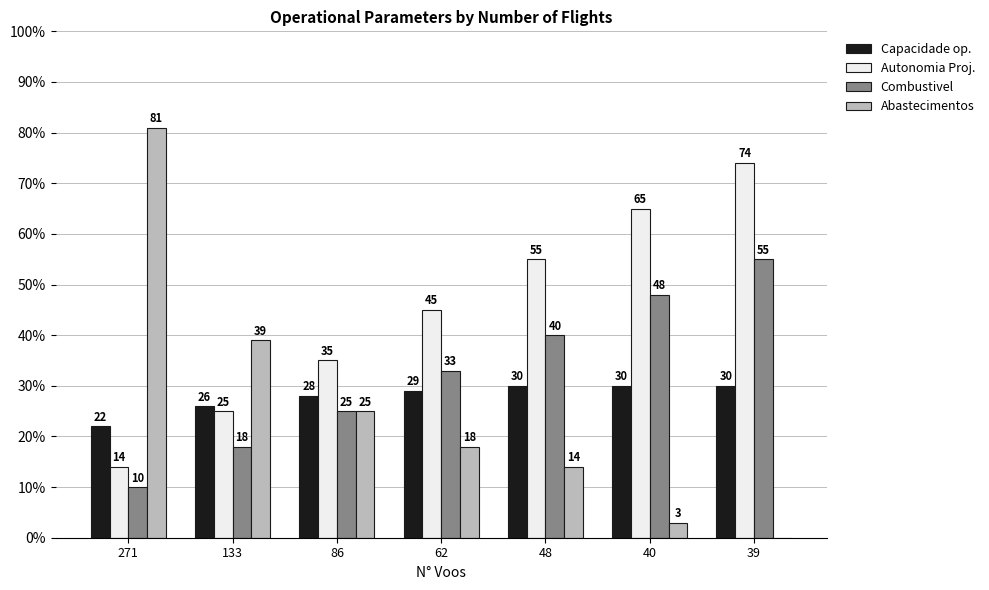

How many groups of bars are there?

7